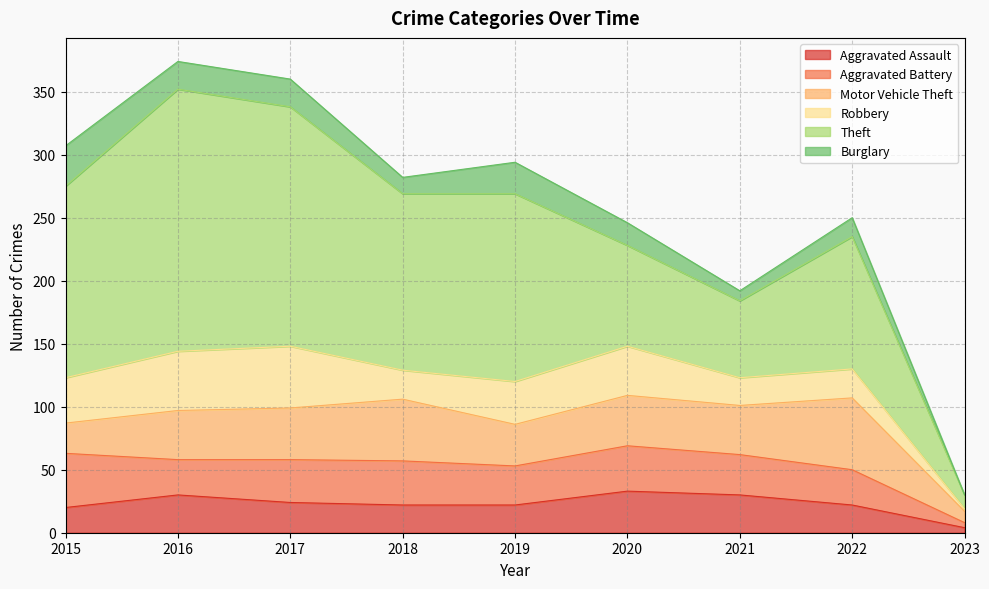

True or false: Burglary and Robbery cross at least once.

False